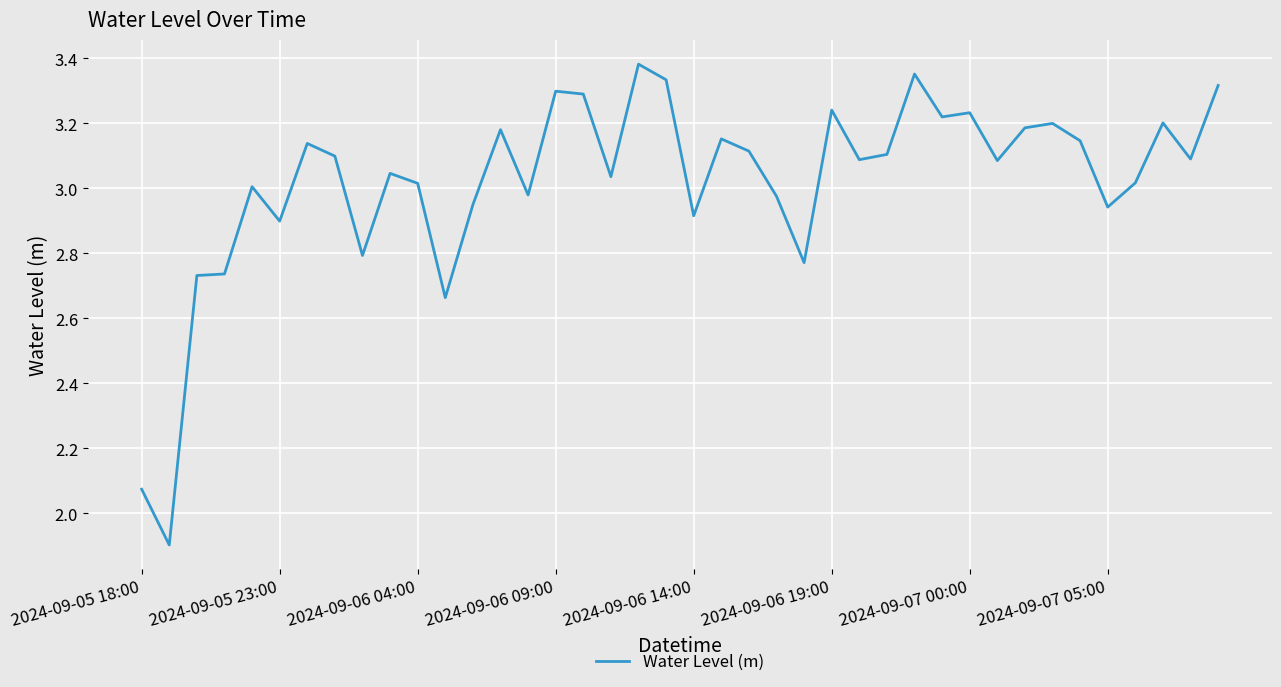

What is the smallest value displayed?

1.9